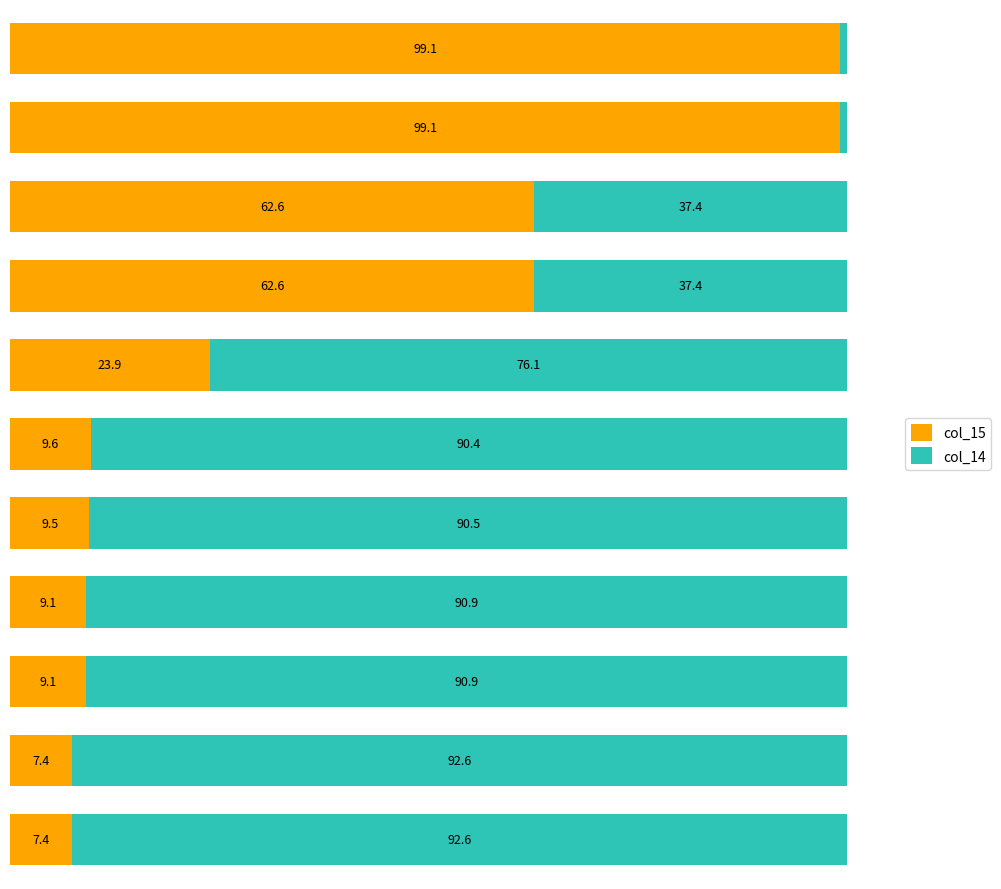

What are all the series names shown in the legend?

col_15, col_14